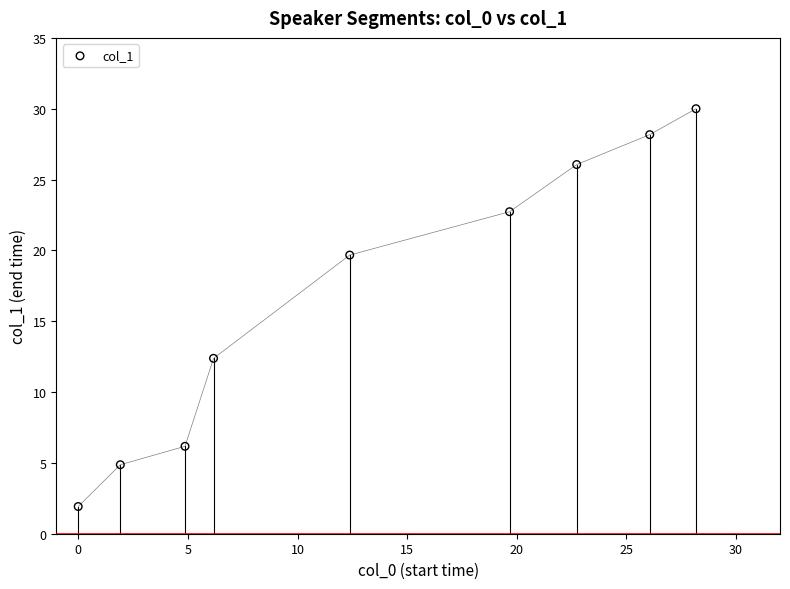

What Y value in the scatter plot is closest to 15?

12.4